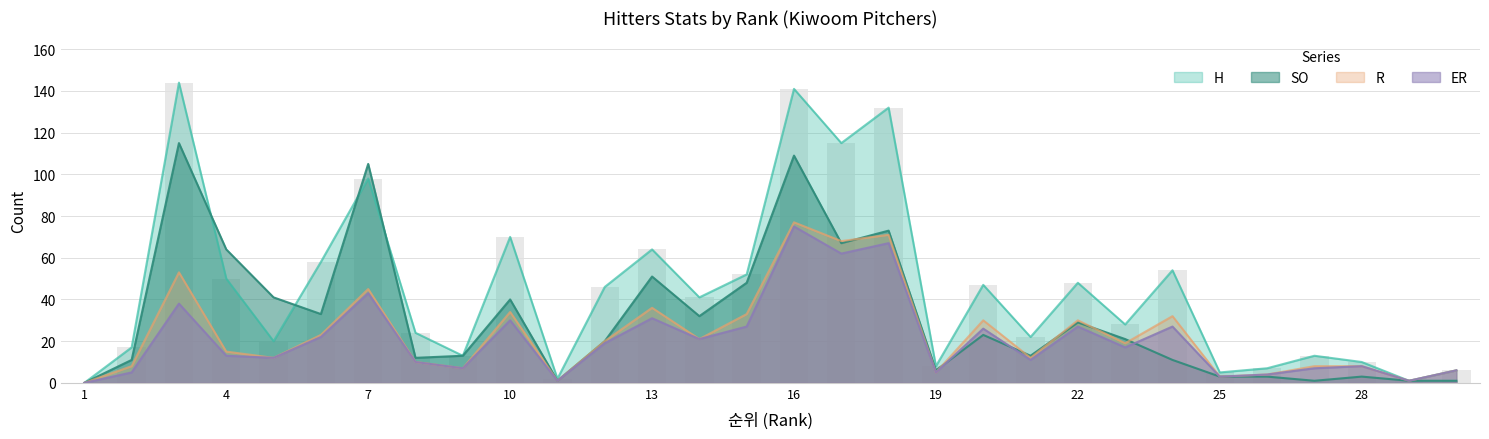

What is the spread (max minus min) of values at 5?

29